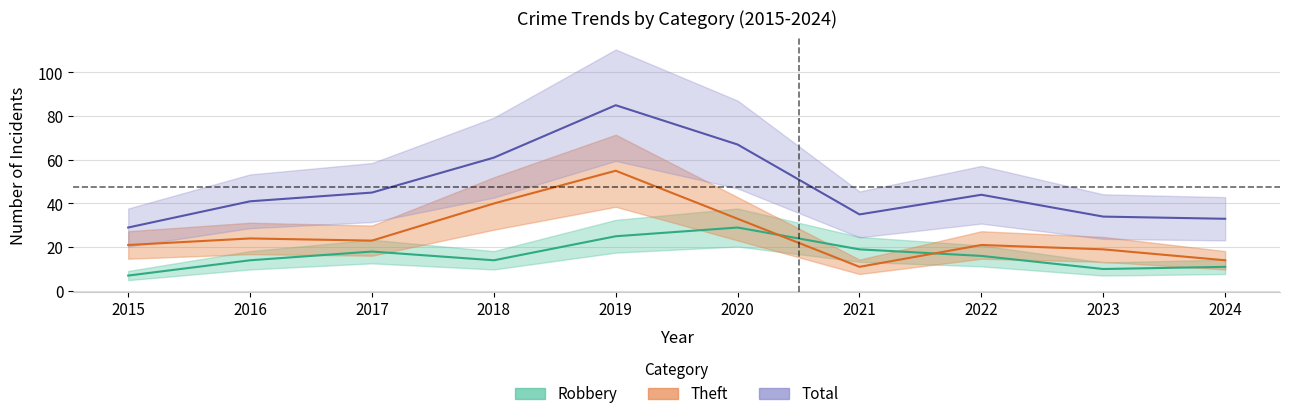

What is the difference between the maximum and minimum values in the Total series?

56